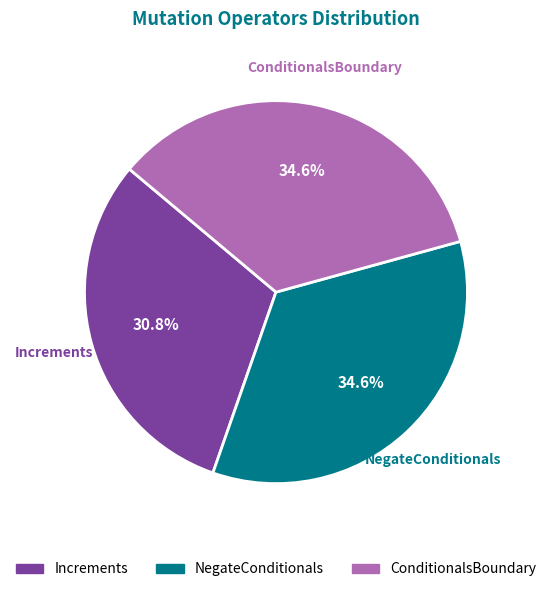

What portion of the pie excludes ConditionalsBoundary?

65.4%